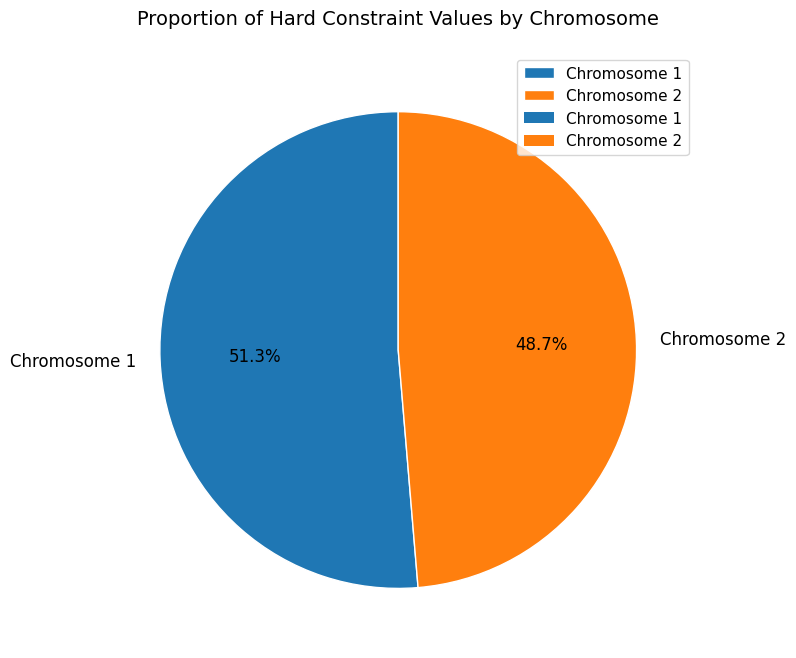

What is the ratio of the value at Chromosome 1 to the value at Chromosome 2?

1.1